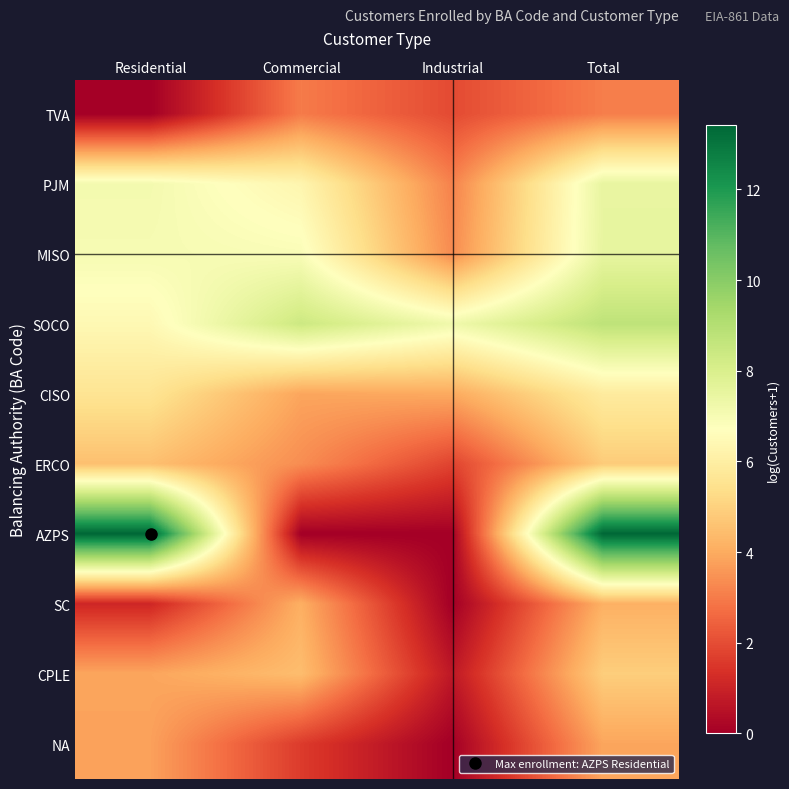

Reading left to right, list all the values displayed in this chart.

TVA: Residential=0.0	Commercial=3.0	Industrial=1.9	Total=3.0
PJM: Residential=7.1	Commercial=6.3	Industrial=3.1	Total=7.5
MISO: Residential=7.0	Commercial=6.9	Industrial=3.3	Total=7.5
SOCO: Residential=6.4	Commercial=8.4	Industrial=7.2	Total=8.7
CISO: Residential=5.6	Commercial=3.9	Industrial=4.0	Total=5.9
ERCO: Residential=4.5	Commercial=3.4	Industrial=1.8	Total=4.8
AZPS: Residential=13.4	Commercial=0.0	Industrial=0.0	Total=13.4
SC: Residential=1.1	Commercial=4.1	Industrial=0.0	Total=4.1
CPLE: Residential=3.9	Commercial=4.5	Industrial=0.7	Total=4.9
NA: Residential=3.8	Commercial=1.6	Industrial=0.0	Total=3.9